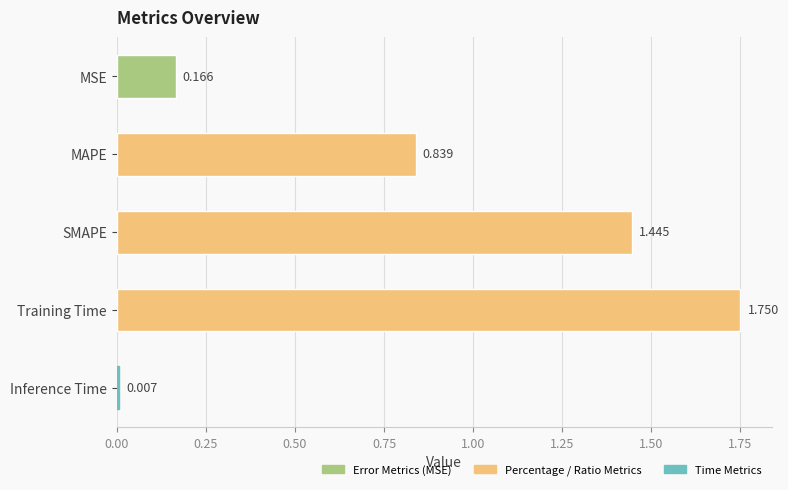

Rank the categories by value from highest to lowest.

Training Time, SMAPE, MAPE, MSE, Inference Time